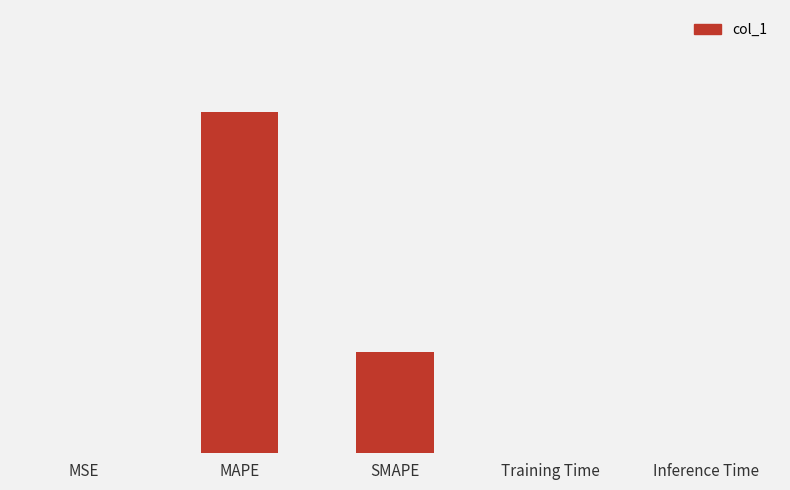

Are the bars horizontal?

No